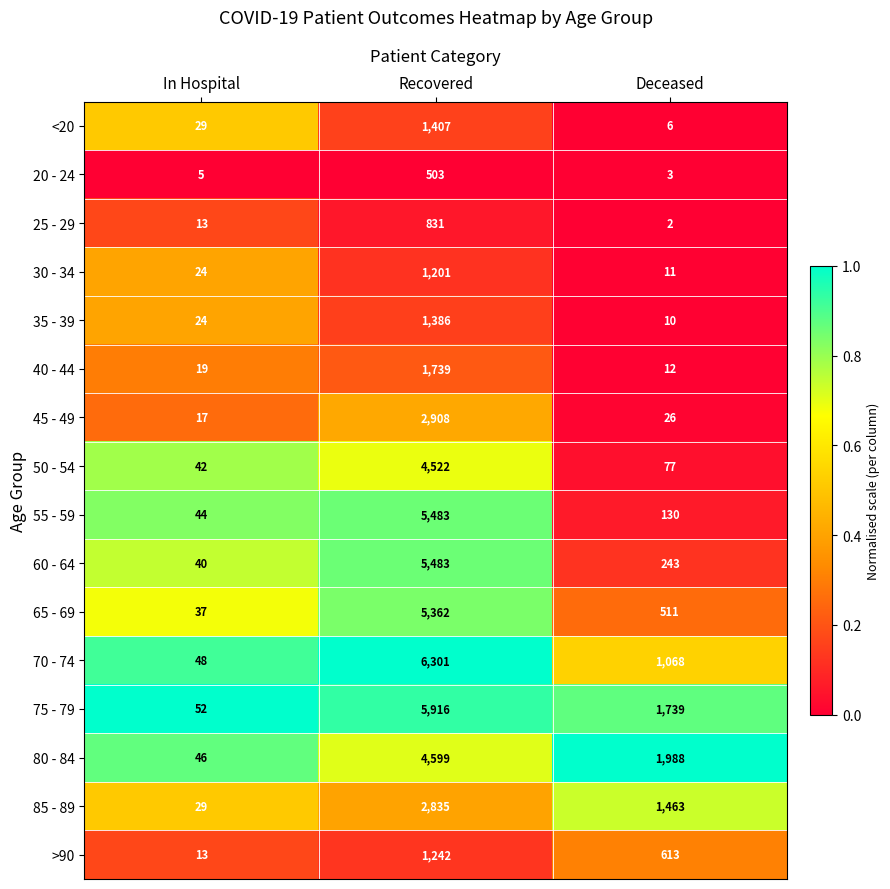

What is the sum of the 35 - 39 values at Deceased and Recovered?

1396